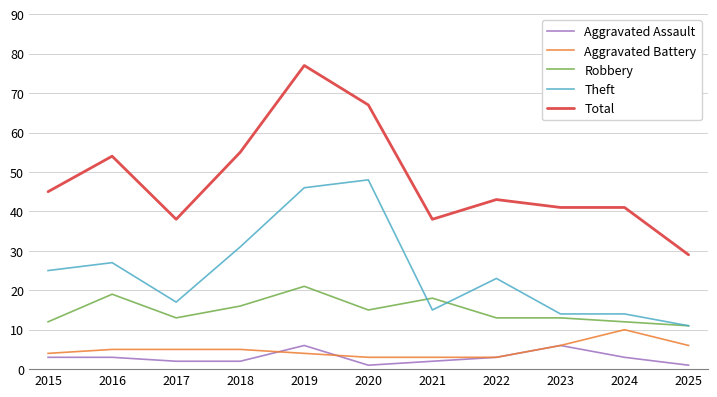

True or false: Robbery and Aggravated Assault cross at least once.

False